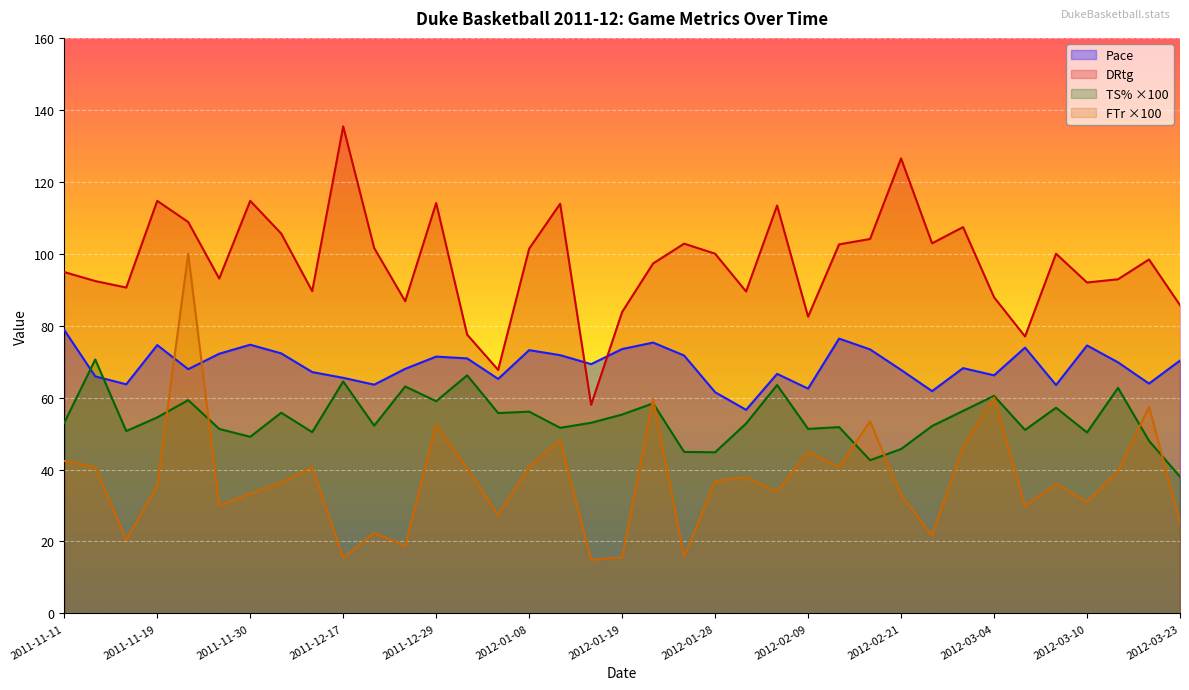

Rank the series at 2012-02-01 from highest to lowest value.

DRtg, Pace, TS%, FTr